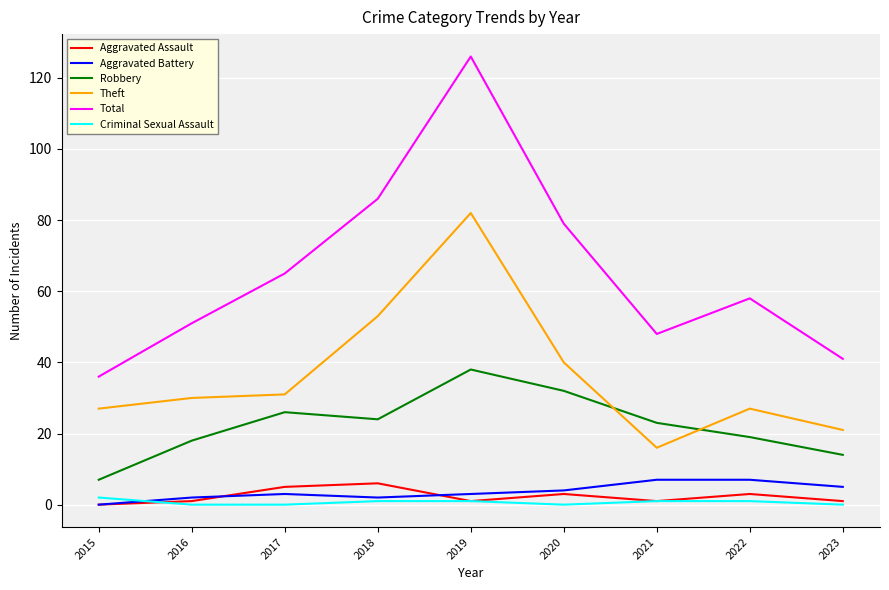

Which series has the largest range (max minus min)?

Total